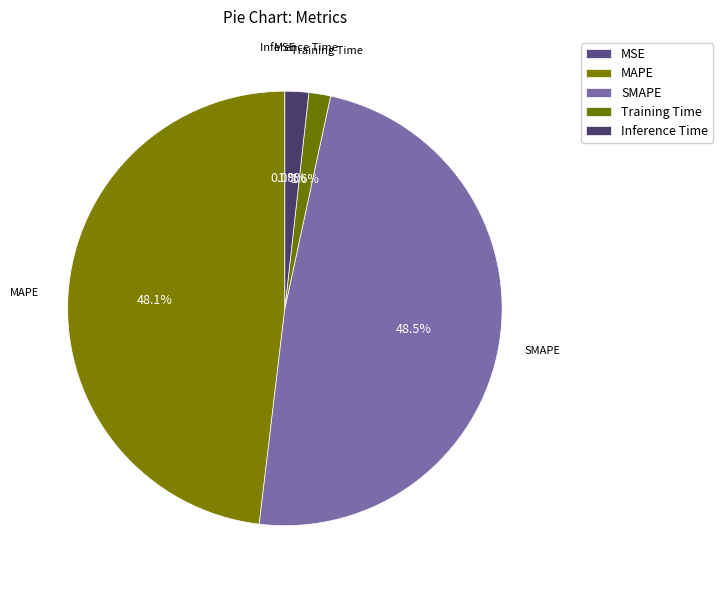

Does any single category account for the majority?

No